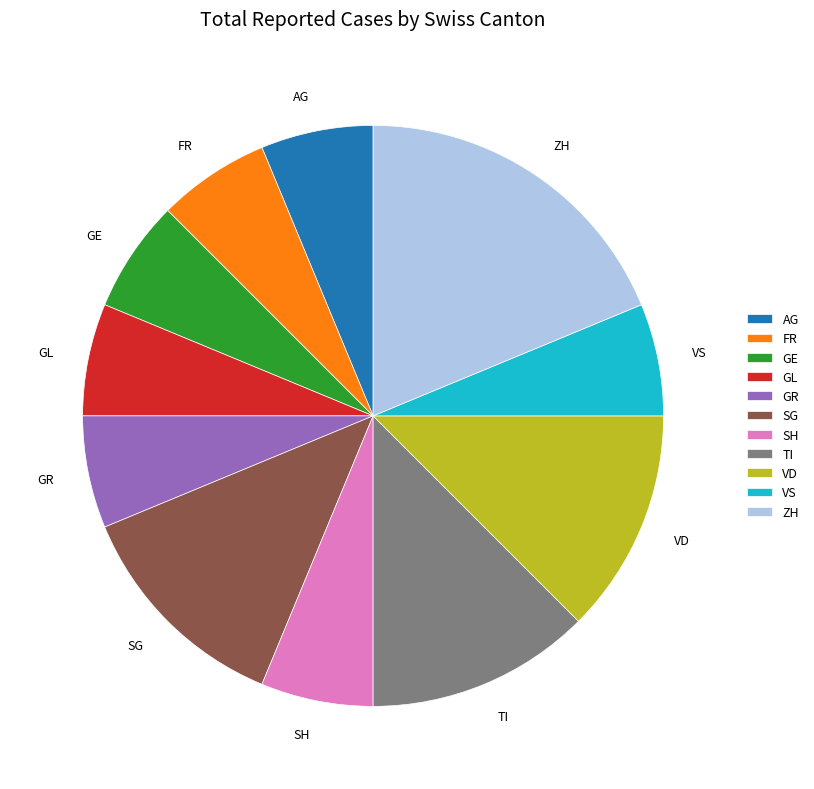

Is it true that GL is 6% of the pie?

True